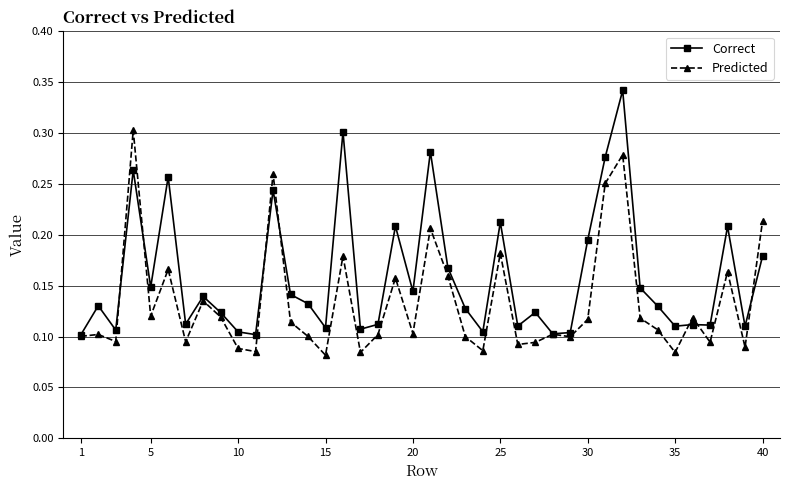

Which series has the largest total across all categories?

Correct